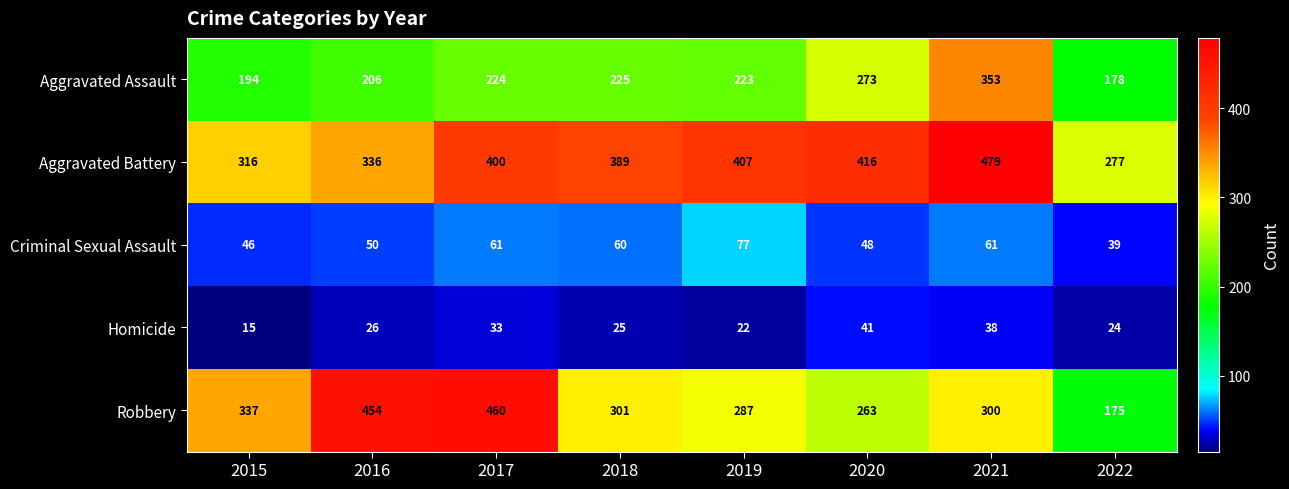

Which category has the highest value across all series?

2021